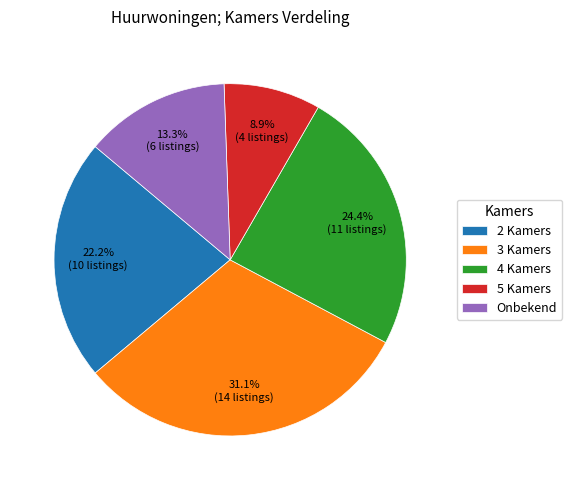

Combined, do 5 Kamers and 2 Kamers account for over 50%?

No